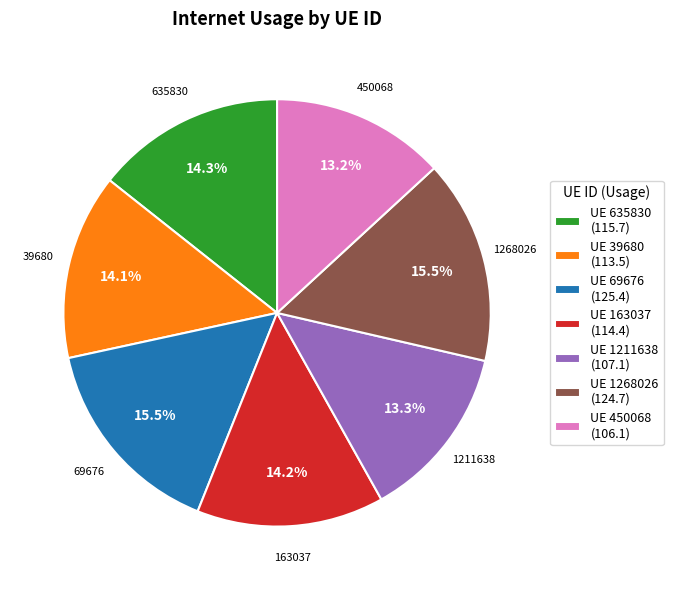

What is the ratio of the value at UE 1268026 (124.7) to the value at UE 39680 (113.5)?

1.1